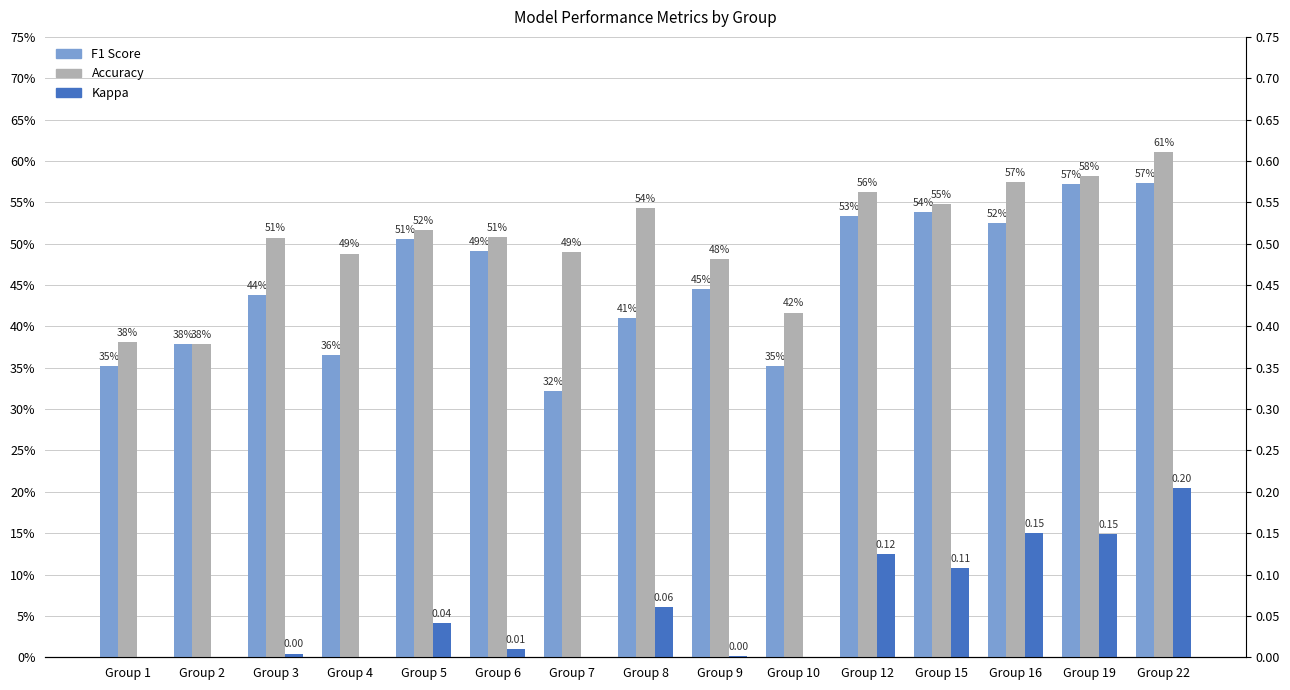

Reading left to right, what are all the values shown in this chart?

F1 Score: 0.4	0.4	0.4	0.4	0.5	0.5	0.3	0.4	0.4	0.4	0.5	0.5	0.5	0.6	0.6
Accuracy: 0.4	0.4	0.5	0.5	0.5	0.5	0.5	0.5	0.5	0.4	0.6	0.5	0.6	0.6	0.6
Kappa: 0.0	0.0	0.0	0.0	0.0	0.0	0.0	0.1	0.0	0.0	0.1	0.1	0.2	0.1	0.2